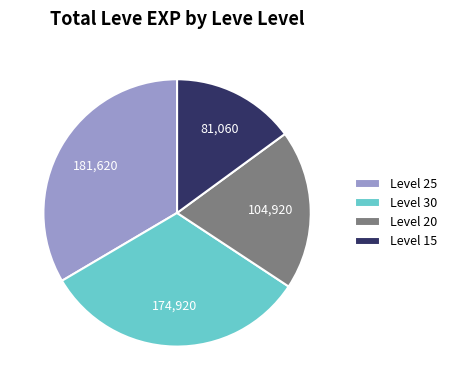

Do Level 20 and Level 15 together represent more than half of the pie?

No